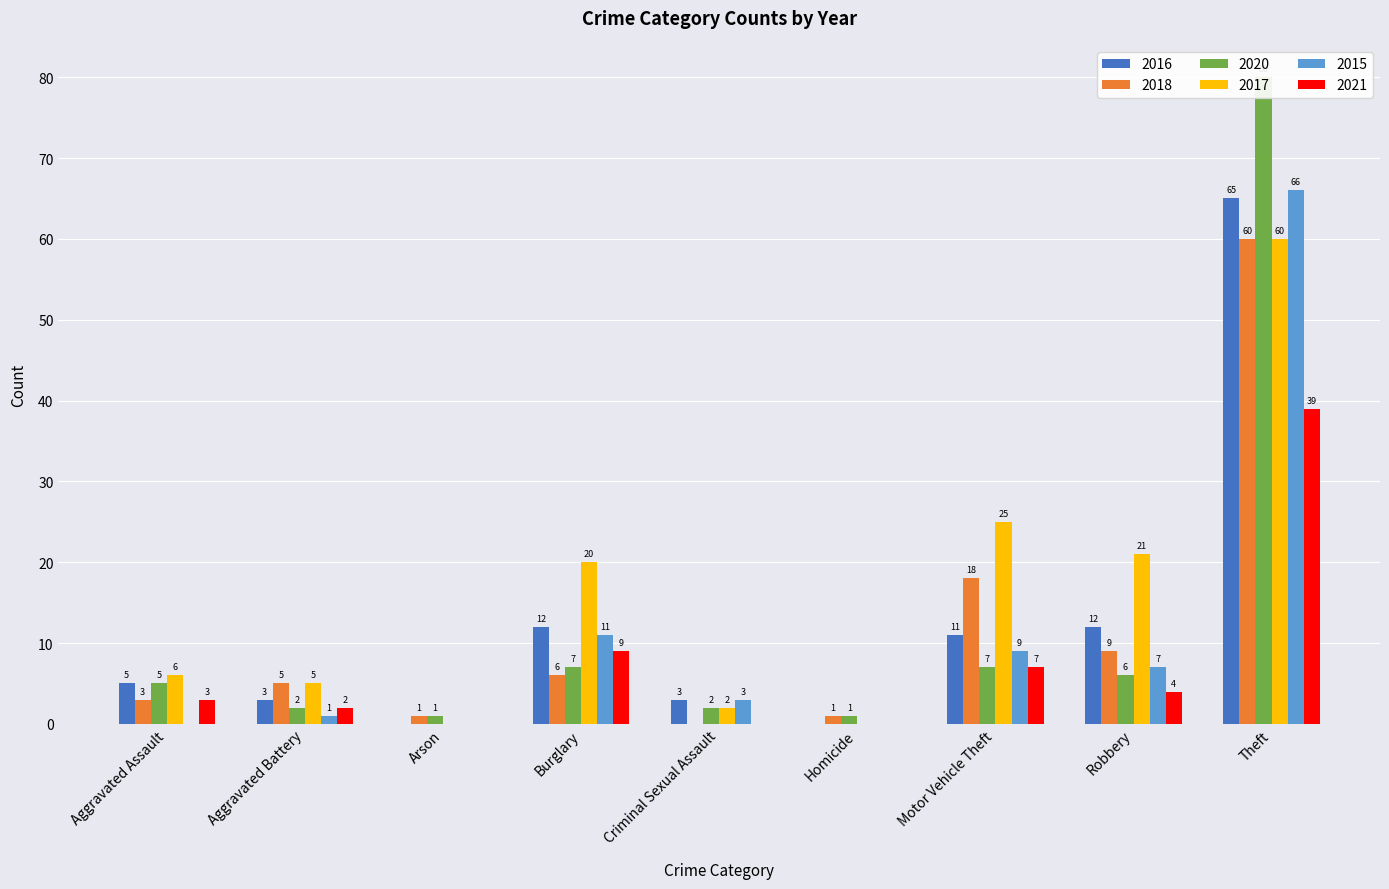

Reading left to right, transcribe all the data shown in this chart.

2016: Aggravated Assault=5	Aggravated Battery=3	Arson=0	Burglary=12	Criminal Sexual Assault=3	Homicide=0	Motor Vehicle Theft=11	Robbery=12	Theft=65
2018: Aggravated Assault=3	Aggravated Battery=5	Arson=1	Burglary=6	Criminal Sexual Assault=0	Homicide=1	Motor Vehicle Theft=18	Robbery=9	Theft=60
2020: Aggravated Assault=5	Aggravated Battery=2	Arson=1	Burglary=7	Criminal Sexual Assault=2	Homicide=1	Motor Vehicle Theft=7	Robbery=6	Theft=80
2017: Aggravated Assault=6	Aggravated Battery=5	Arson=0	Burglary=20	Criminal Sexual Assault=2	Homicide=0	Motor Vehicle Theft=25	Robbery=21	Theft=60
2015: Aggravated Assault=0	Aggravated Battery=1	Arson=0	Burglary=11	Criminal Sexual Assault=3	Homicide=0	Motor Vehicle Theft=9	Robbery=7	Theft=66
2021: Aggravated Assault=3	Aggravated Battery=2	Arson=0	Burglary=9	Criminal Sexual Assault=0	Homicide=0	Motor Vehicle Theft=7	Robbery=4	Theft=39